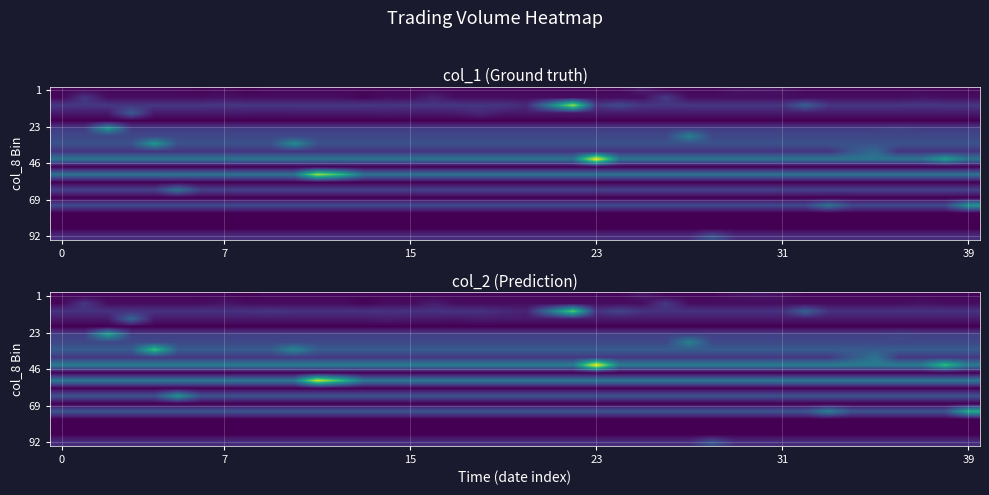

Which category has the highest value across all series?

23